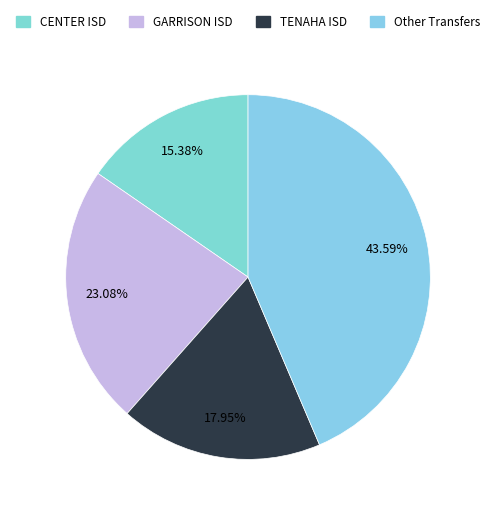

Is there any slice that represents more than half of the pie?

No